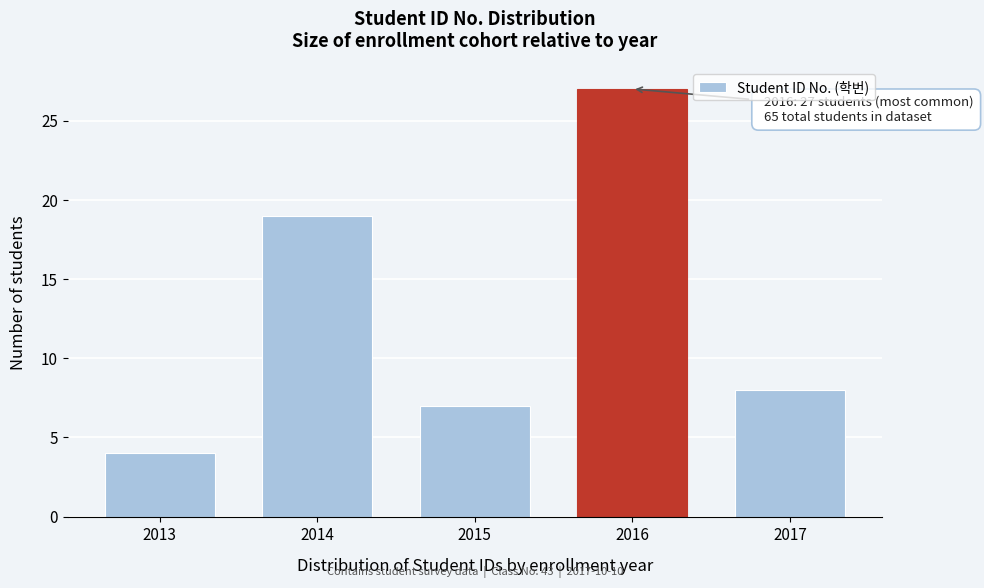

Reading right to left, transcribe all the data shown in this chart.

8	27	7	19	4